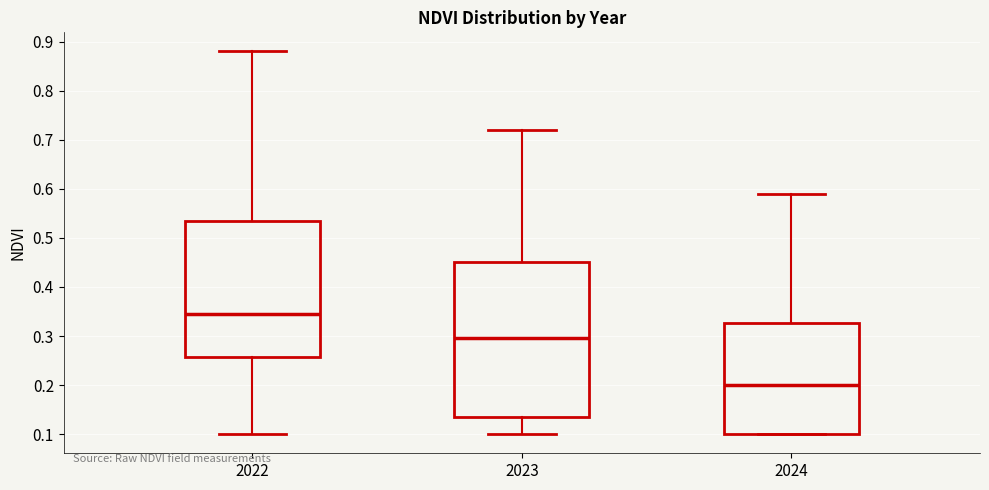

Reading left to right, transcribe this box plot: for each box, give where its median line is, the range the box spans, and where its two whiskers end, as read against the y-axis. The values are not printed on the chart, so give them approximately, as read against the axis.

2022: median 0.35, box 0.26 to 0.54, whiskers 0.10 to 0.88
2023: median 0.30, box 0.14 to 0.45, whiskers 0.10 to 0.72
2024: median 0.20, box 0.10 to 0.33, whiskers 0.10 to 0.59